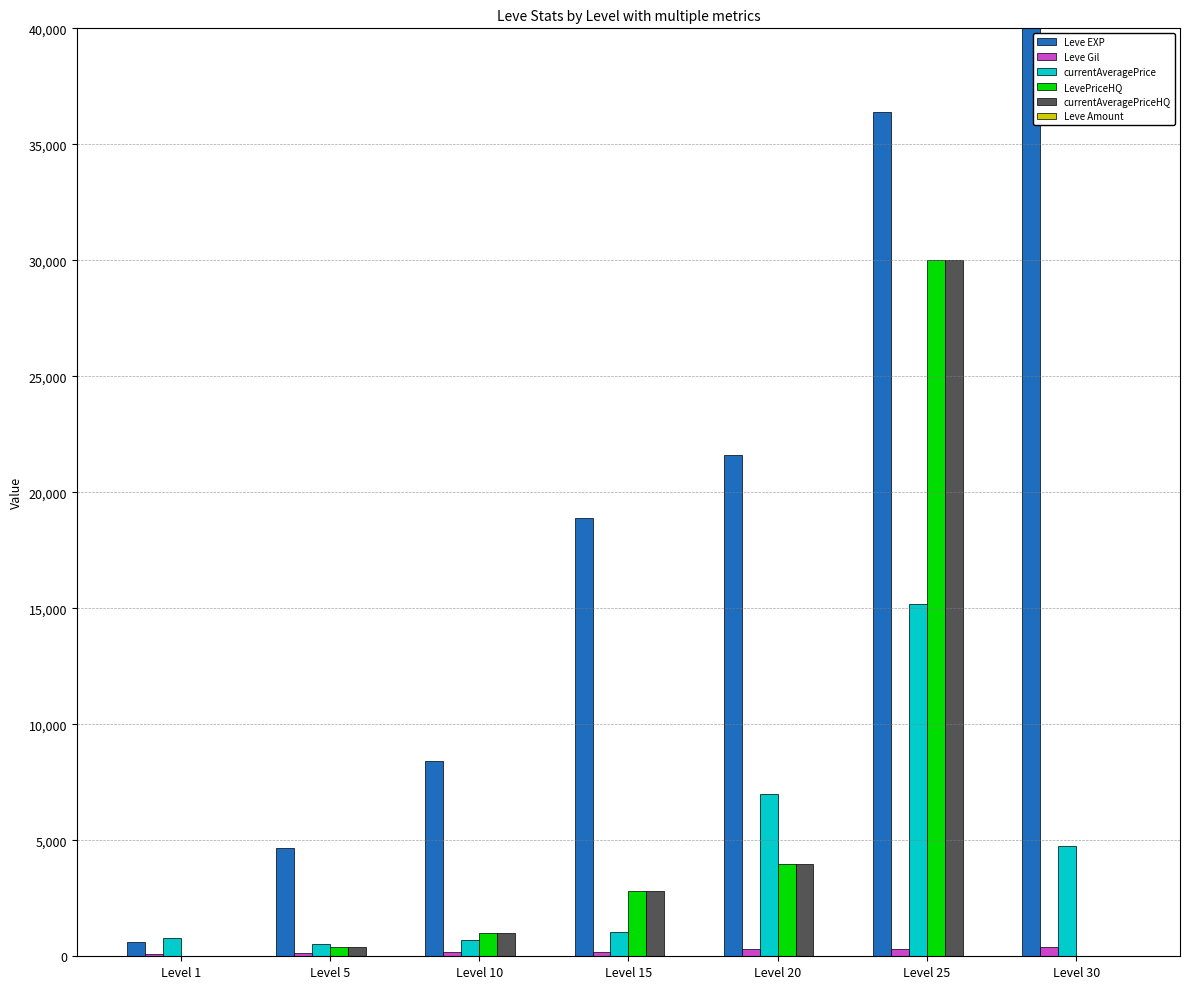

What is the value of the currentAveragePrice bar at the 4th from the left?

1028